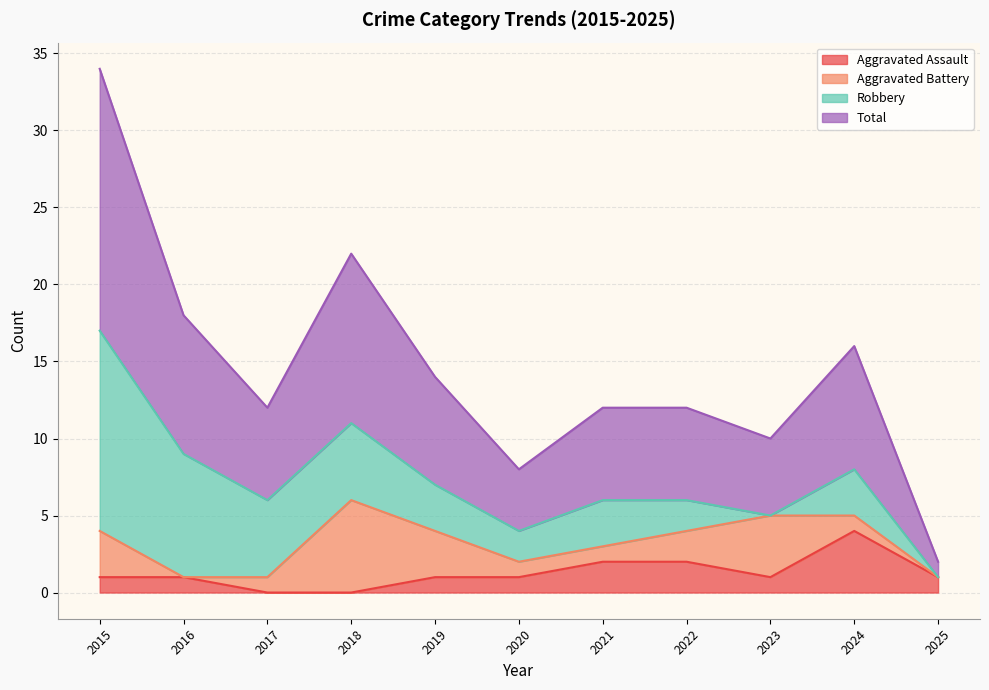

Does the chart display data point markers on the line(s)?

No